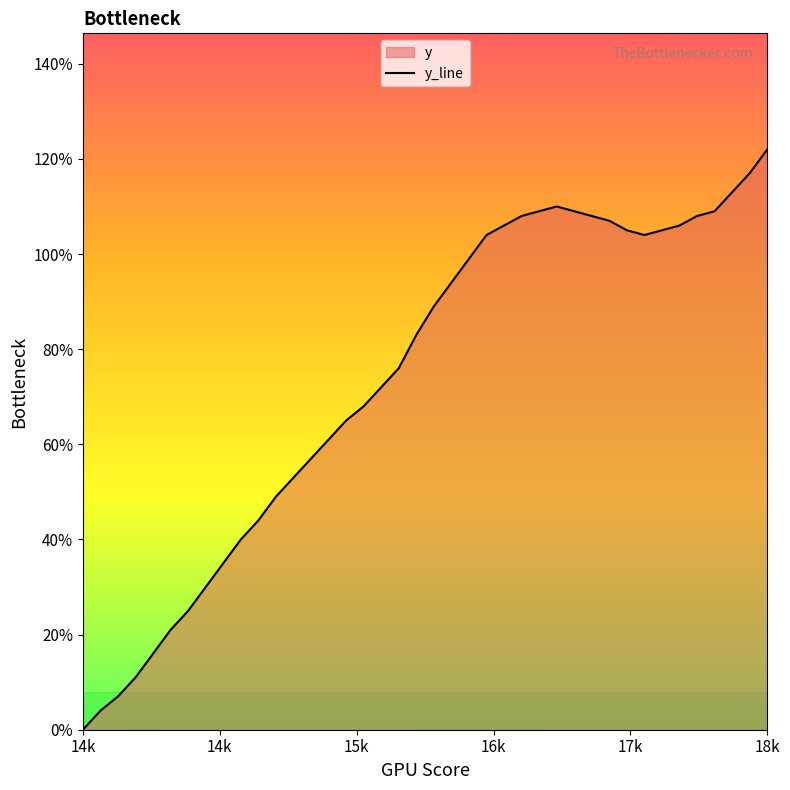

How many lines are shown in the chart?

1